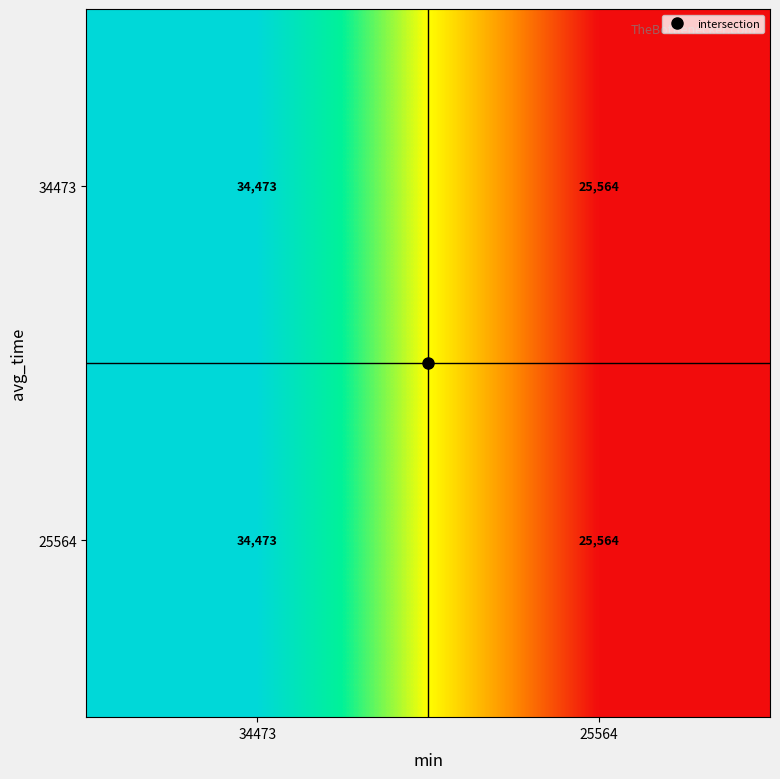

At which category does the chart reach its minimum across all series?

25564